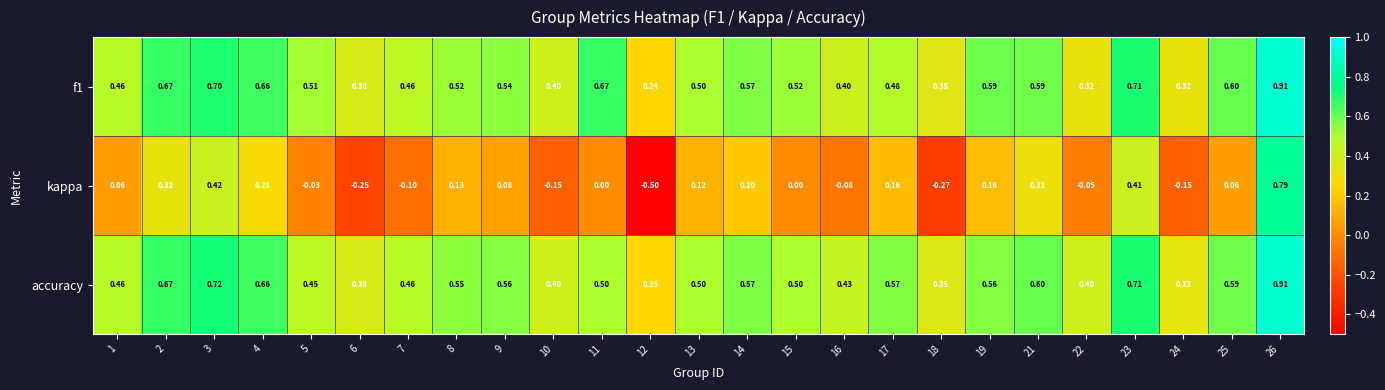

Which series has the widest spread of values?

kappa